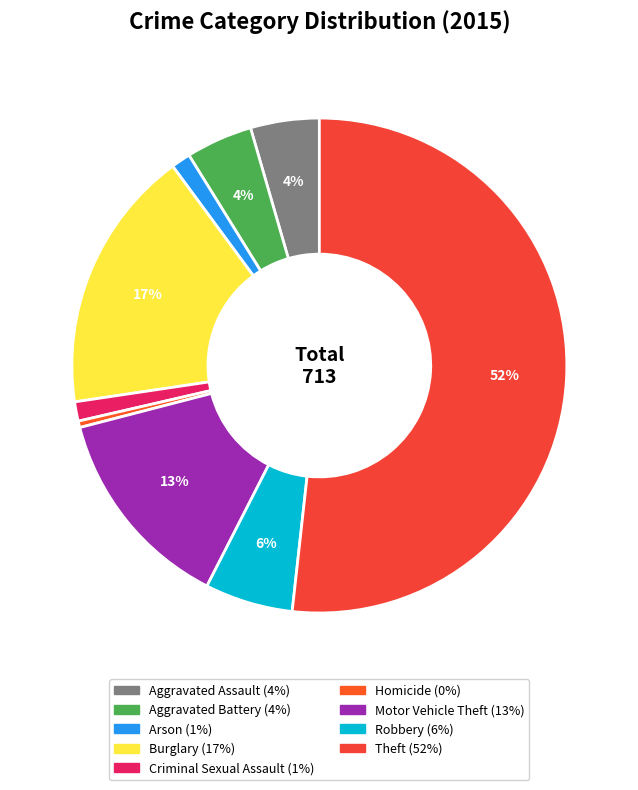

Which category accounts for the majority?

Theft